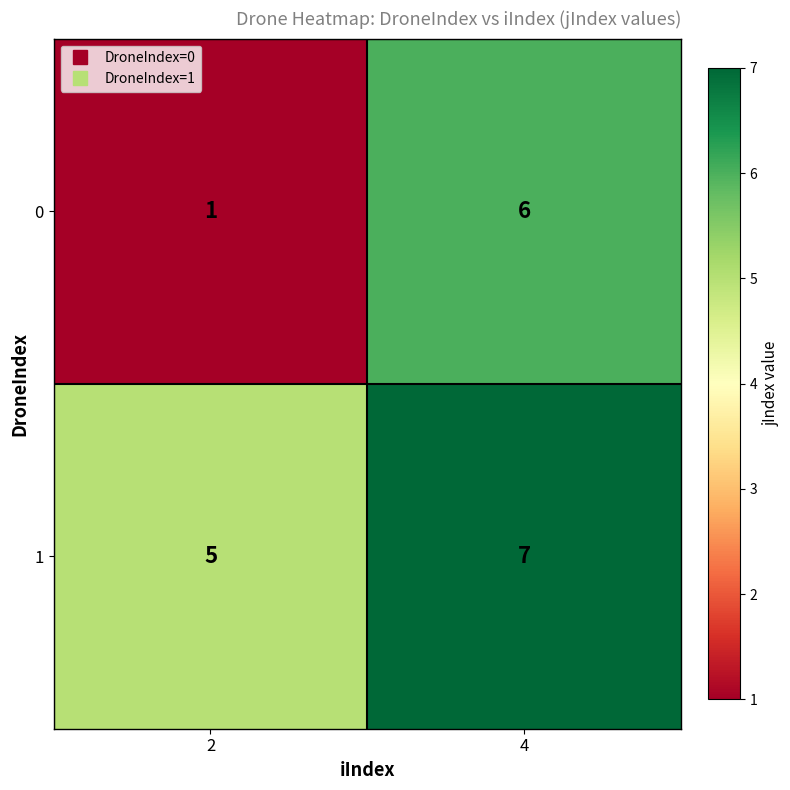

Is it true that 0 equals 6 at 4?

True